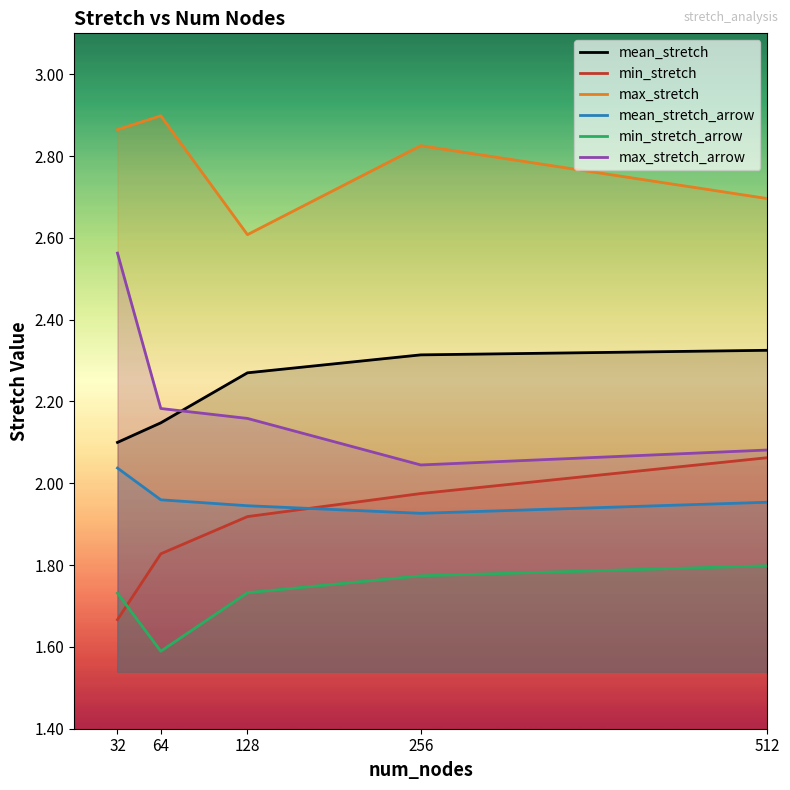

Which series has the widest spread of values?

max_stretch_arrow